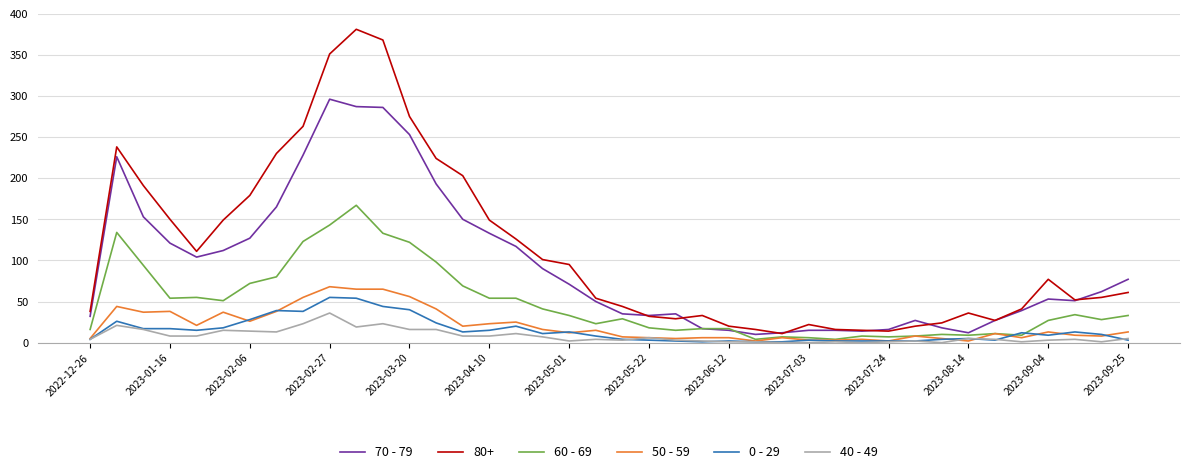

What is the difference between the maximum and minimum values in the 70 - 79 series?

286